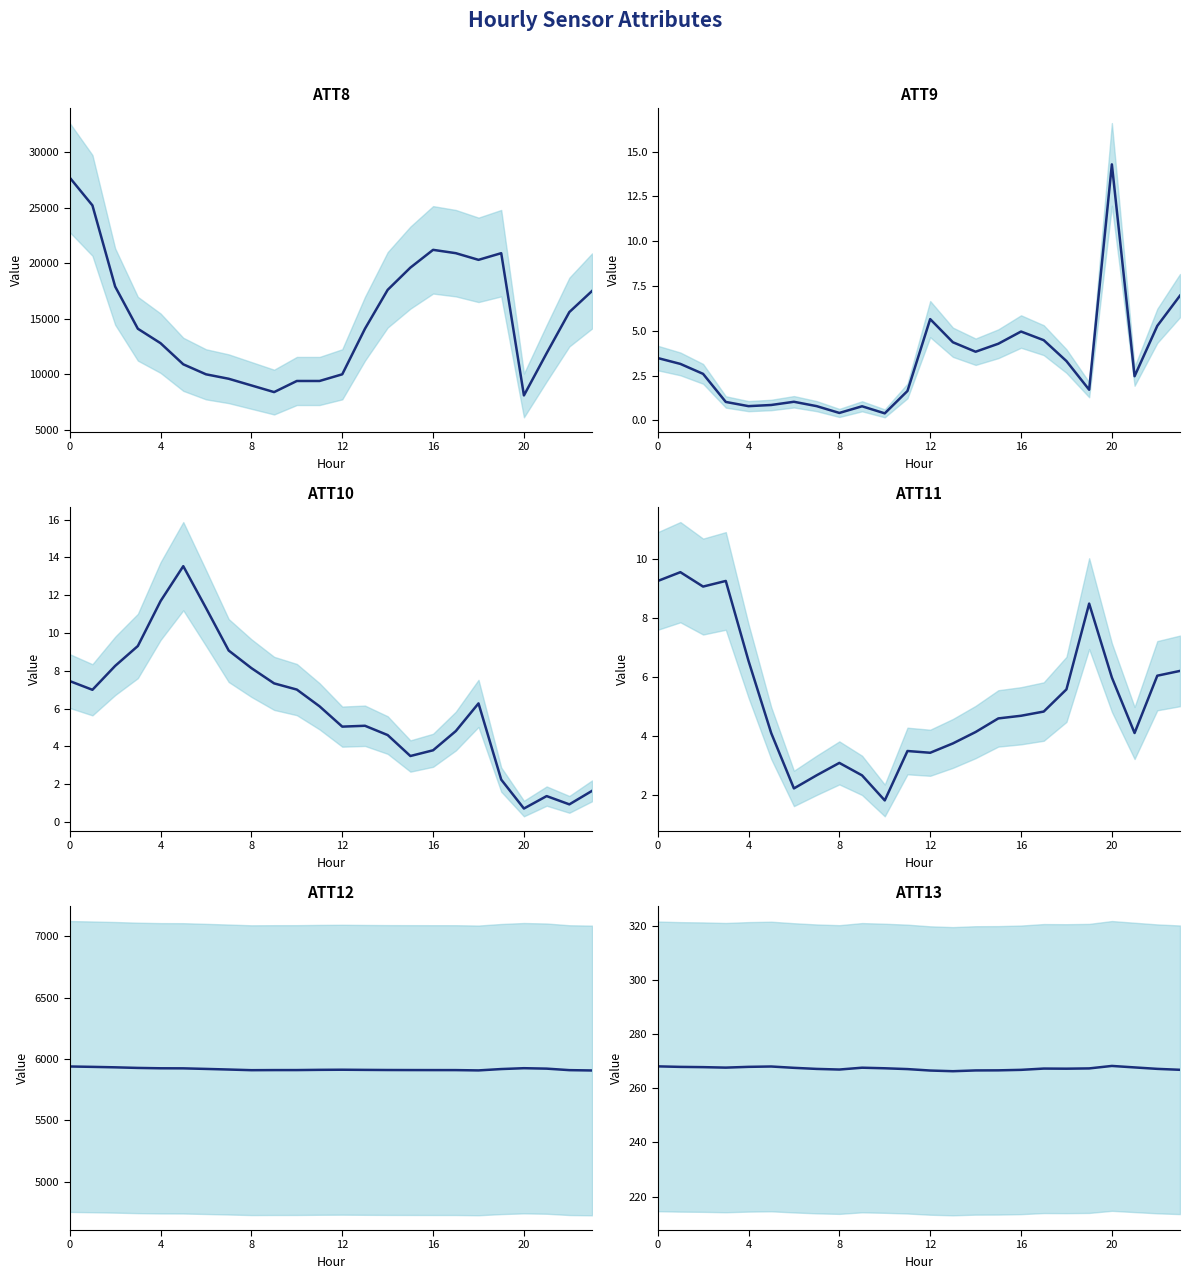

At which label is ATT9 closest to 7?

23